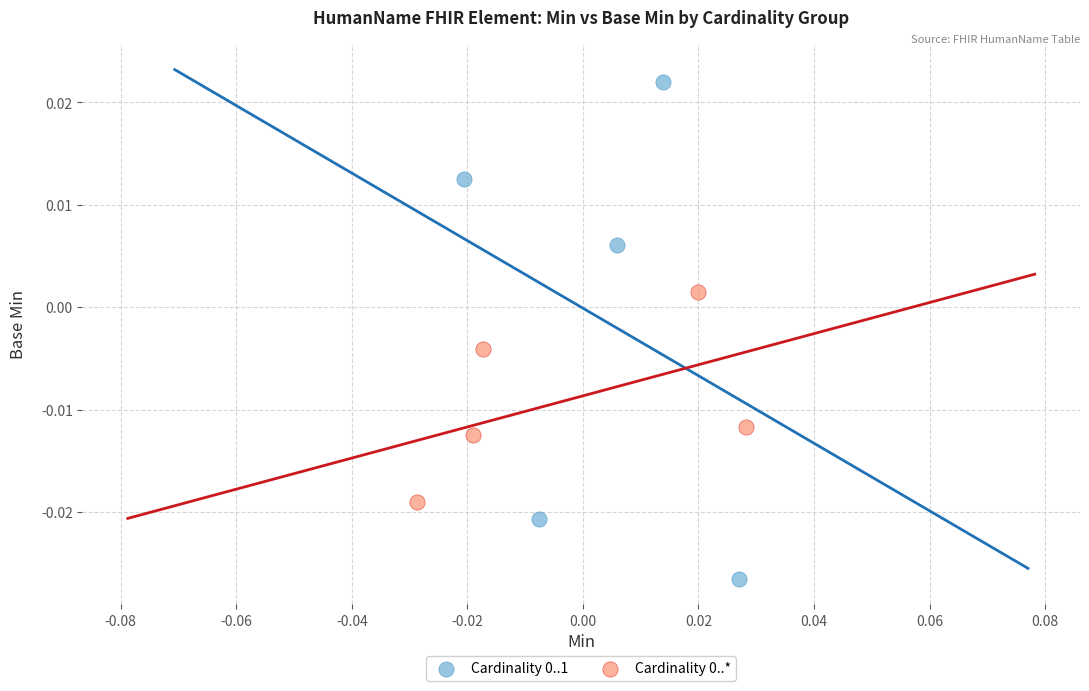

Which series reaches the maximum Y coordinate?

Cardinality 0..1